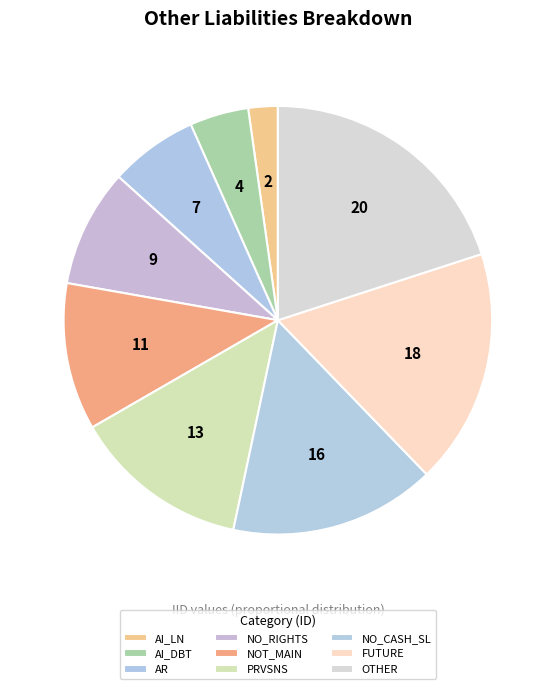

Is the sum of NO_RIGHTS and NO_CASH_SL greater than half?

No